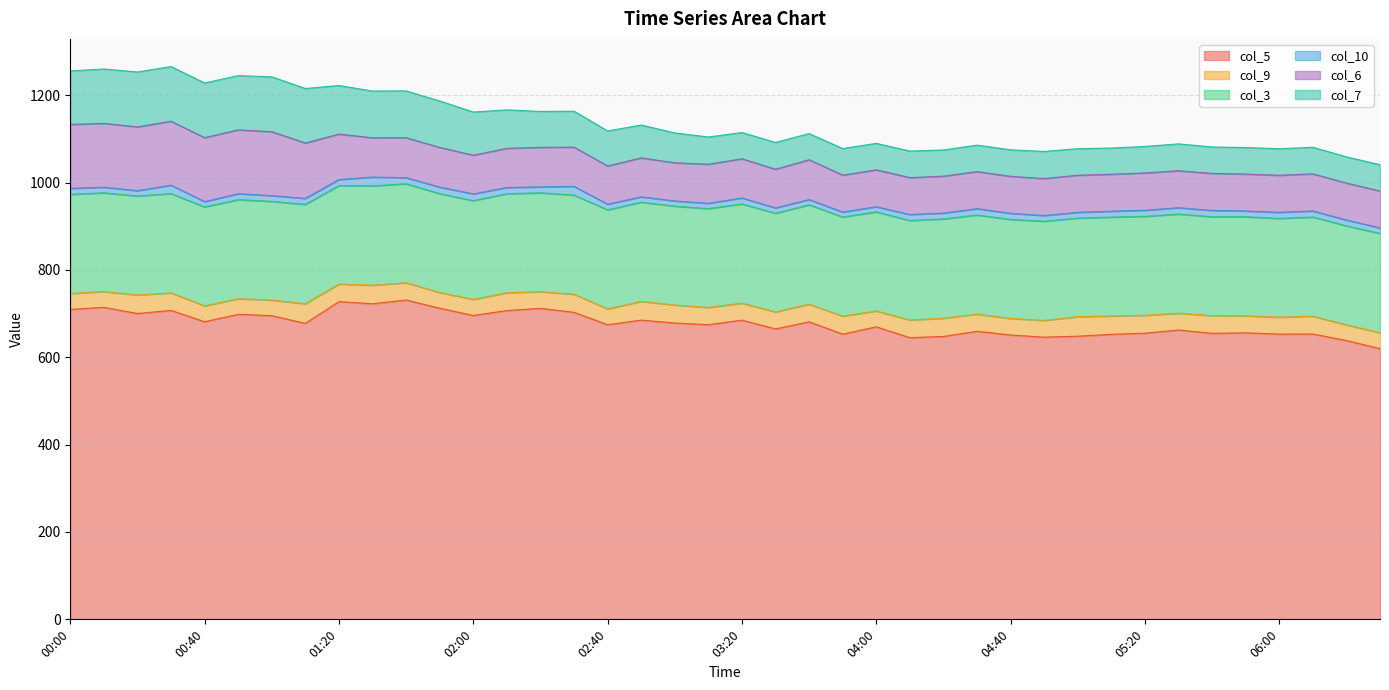

What value does the col_3 series have at 8.9?

226.8